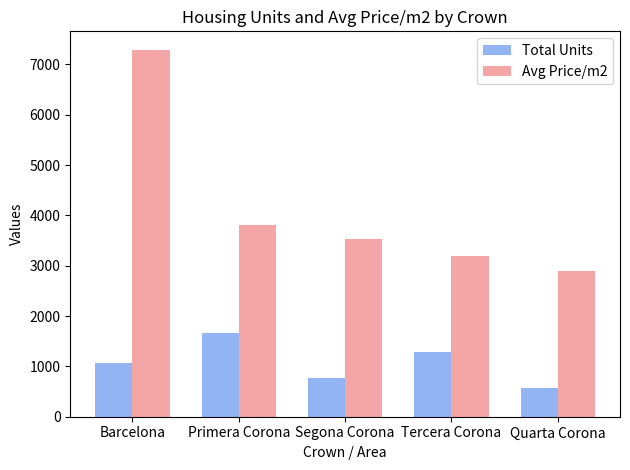

Rank the categories by Total Units value from lowest to highest.

Quarta Corona, Segona Corona, Barcelona, Tercera Corona, Primera Corona